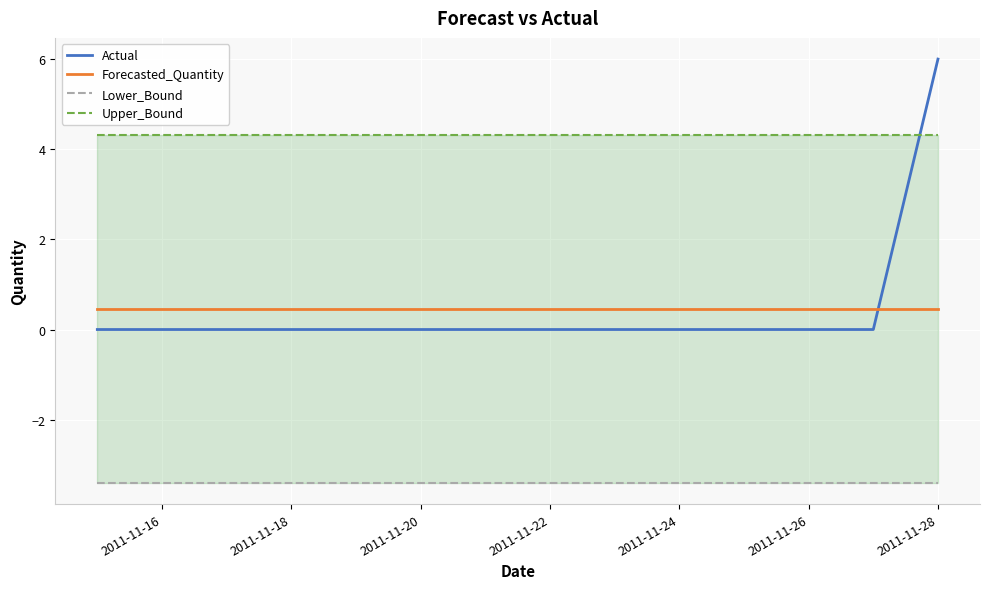

What is the lowest value of the Forecasted_Quantity series?

0.5